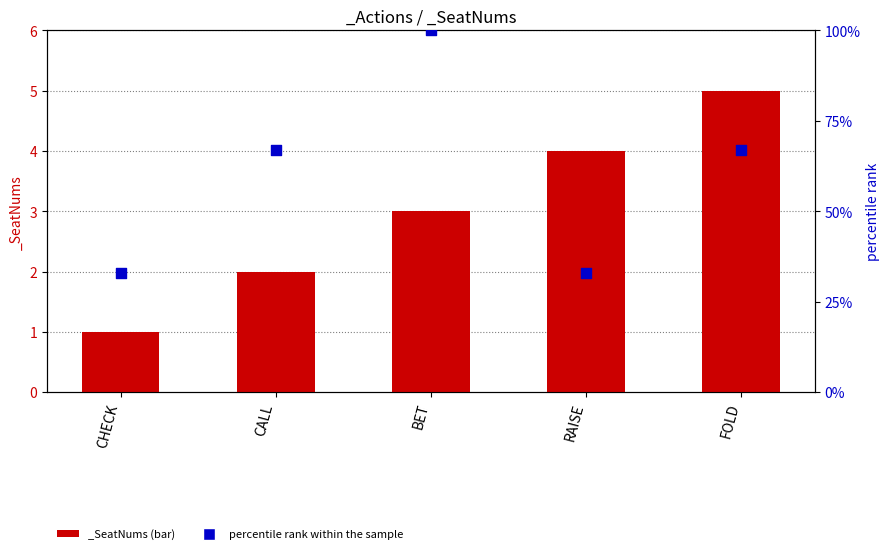

What is the change in value from CHECK to CALL?

+34